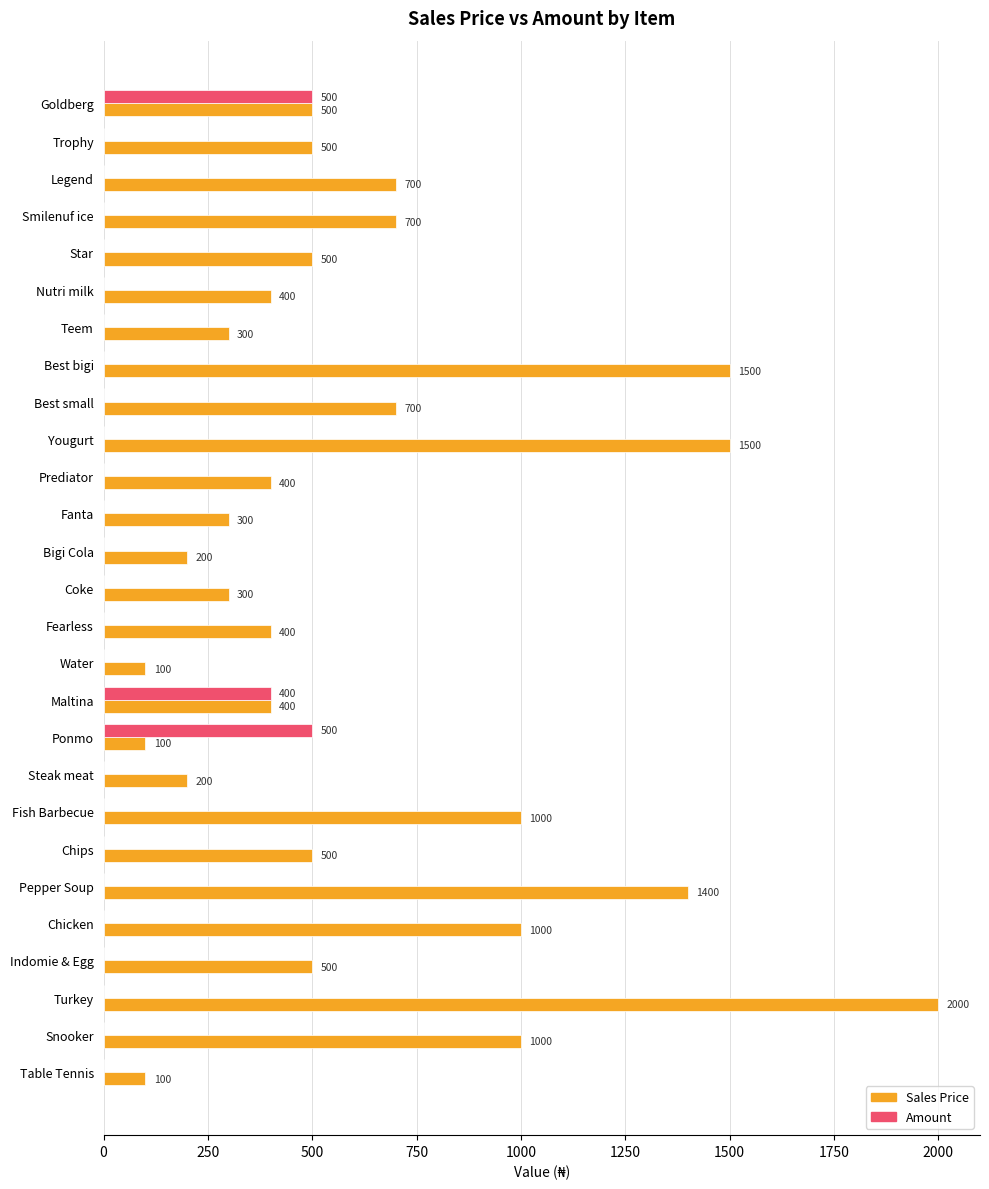

True or false: Amount has a value of 400 at Maltina.

True